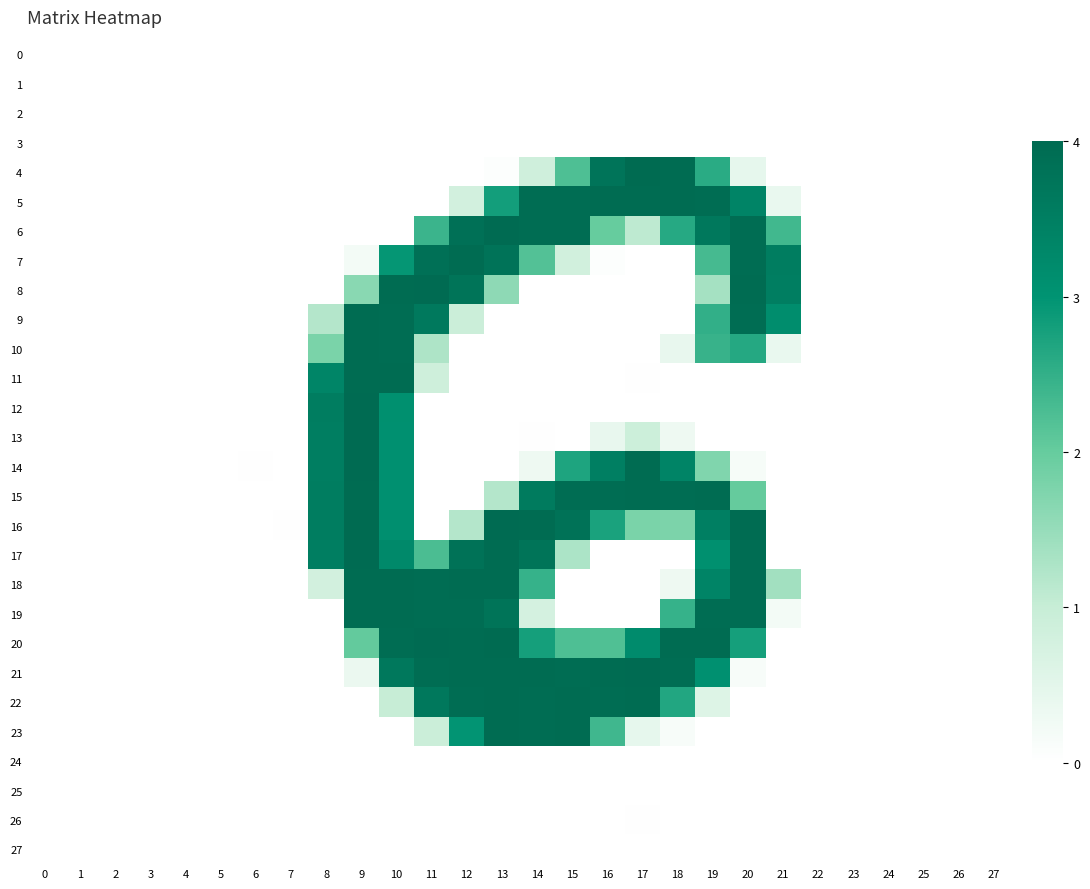

Reading left to right, extract all data points from this chart.

0: 0=0.0	1=0.0	2=0.0	3=0.0	4=0.0	5=0.0	6=0.0	7=0.0	8=0.0	9=0.7	10=0.0	11=0.0	12=0.2	13=0.0	14=0.4	15=0.0	16=0.0	17=0.0	18=0.0	19=0.0	20=0.0	21=0.0	22=0.0	23=0.0	24=0.0	25=0.0	26=0.0	27=0.0
1: 0=0.0	1=0.0	2=0.0	3=0.0	4=0.0	5=0.0	6=0.1	7=0.0	8=0.2	9=0.2	10=0.0	11=0.0	12=0.1	13=0.0	14=0.6	15=0.4	16=0.0	17=0.7	18=0.0	19=0.2	20=0.0	21=0.5	22=0.1	23=0.0	24=0.0	25=0.0	26=0.0	27=0.1
2: 0=0.0	1=0.0	2=0.0	3=0.0	4=0.0	5=0.0	6=0.0	7=0.0	8=0.0	9=0.0	10=0.5	11=0.0	12=0.0	13=0.2	14=0.0	15=0.0	16=0.2	17=0.1	18=0.2	19=0.0	20=0.0	21=0.0	22=0.0	23=0.0	24=0.0	25=0.0	26=0.0	27=0.0
3: 0=0.0	1=0.0	2=0.0	3=0.0	4=0.0	5=0.0	6=0.0	7=0.0	8=0.0	9=0.0	10=0.1	11=0.0	12=0.0	13=0.7	14=0.5	15=0.0	16=0.0	17=0.2	18=0.0	19=0.4	20=0.0	21=0.5	22=0.0	23=0.0	24=0.0	25=0.0	26=0.0	27=0.0
4: 0=0.0	1=0.9	2=0.5	3=0.0	4=0.9	5=0.5	6=0.0	7=0.3	8=0.0	9=0.1	10=0.0	11=0.6	12=0.0	13=3.5	14=54.2	15=141.9	16=239.3	17=255.0	18=253.0	19=164.7	20=27.9	21=0.7	22=0.0	23=0.0	24=0.0	25=0.2	26=0.0	27=0.0
5: 0=0.0	1=0.3	2=0.0	3=0.0	4=0.0	5=0.2	6=0.0	7=0.0	8=0.1	9=0.1	10=0.0	11=0.5	12=51.2	13=178.5	14=251.6	15=251.4	16=252.6	17=253.0	18=252.0	19=251.6	20=214.9	21=25.7	22=0.0	23=0.0	24=0.2	25=0.3	26=0.1	27=0.1
6: 0=0.0	1=0.0	2=0.5	3=0.0	4=0.0	5=0.0	6=0.0	7=0.0	8=0.0	9=0.4	10=0.3	11=153.7	12=245.9	13=253.5	14=251.5	15=251.3	16=126.5	17=69.5	18=167.2	19=233.9	20=251.9	21=150.1	22=0.0	23=0.0	24=0.0	25=0.0	26=0.8	27=0.4
7: 0=0.4	1=0.0	2=0.4	3=0.4	4=0.0	5=0.9	6=0.0	7=0.4	8=0.0	9=13.5	10=187.8	11=246.0	12=252.1	13=241.1	14=138.9	15=51.8	16=3.2	17=0.0	18=0.6	19=146.9	20=251.9	21=225.3	22=0.4	23=0.5	24=0.0	25=0.0	26=0.0	27=0.2
8: 0=0.0	1=0.9	2=0.0	3=0.0	4=0.1	5=0.2	6=0.2	7=0.0	8=0.3	9=103.8	10=252.9	11=253.1	12=241.0	13=101.1	14=0.0	15=0.8	16=0.0	17=0.0	18=0.0	19=85.8	20=252.3	21=224.9	22=0.0	23=0.0	24=0.3	25=0.0	26=0.0	27=0.0
9: 0=0.0	1=0.0	2=0.1	3=0.3	4=0.0	5=0.1	6=0.3	7=0.8	8=75.9	9=252.7	10=251.9	11=232.5	12=58.9	13=0.2	14=0.2	15=0.0	16=0.0	17=0.0	18=0.4	19=159.7	20=251.5	21=200.4	22=0.3	23=0.2	24=0.0	25=0.0	26=0.2	27=0.2
10: 0=0.5	1=0.2	2=0.0	3=0.1	4=0.7	5=0.0	6=0.7	7=0.5	8=113.6	9=252.8	10=251.6	11=80.4	12=0.0	13=0.1	14=0.0	15=0.2	16=0.0	17=0.4	18=26.7	19=156.3	20=167.5	21=25.5	22=0.1	23=0.2	24=0.0	25=0.0	26=0.2	27=0.2
11: 0=0.0	1=0.0	2=0.1	3=0.0	4=0.0	5=0.0	6=0.0	7=0.2	8=212.7	9=252.5	10=252.2	11=55.5	12=0.4	13=0.0	14=0.0	15=0.9	16=0.0	17=1.5	18=0.0	19=0.9	20=0.2	21=0.0	22=0.0	23=0.0	24=0.0	25=0.6	26=0.0	27=0.0
12: 0=0.0	1=0.0	2=0.2	3=0.0	4=0.0	5=0.0	6=0.0	7=0.0	8=226.2	9=253.3	10=196.8	11=0.6	12=0.0	13=0.3	14=0.0	15=0.0	16=0.0	17=0.0	18=0.0	19=0.5	20=0.0	21=0.0	22=0.0	23=0.0	24=0.2	25=0.5	26=0.0	27=0.0
13: 0=0.0	1=0.0	2=0.0	3=0.0	4=0.0	5=0.0	6=0.0	7=0.0	8=224.2	9=253.3	10=195.9	11=0.0	12=0.0	13=0.0	14=1.1	15=0.0	16=26.3	17=57.1	18=19.8	19=0.0	20=0.2	21=0.7	22=0.1	23=0.3	24=0.3	25=0.2	26=0.0	27=0.0
14: 0=0.4	1=0.0	2=0.5	3=0.0	4=0.8	5=0.0	6=1.0	7=0.4	8=224.7	9=253.1	10=196.2	11=0.0	12=0.4	13=0.0	14=19.5	15=171.5	16=222.5	17=252.4	18=214.6	19=109.7	20=10.8	21=0.0	22=0.8	23=0.4	24=0.0	25=0.0	26=0.0	27=1.0
15: 0=0.0	1=0.2	2=0.0	3=0.0	4=0.0	5=0.0	6=0.0	7=0.0	8=225.5	9=252.9	10=196.0	11=0.3	12=0.4	13=76.6	14=229.7	15=251.9	16=251.8	17=252.7	18=252.0	19=252.2	20=128.3	21=0.0	22=0.0	23=0.2	24=0.3	25=0.1	26=0.5	27=0.0
16: 0=0.0	1=0.1	2=0.0	3=0.2	4=0.5	5=0.3	6=0.0	7=1.1	8=225.8	9=254.1	10=197.3	11=0.1	12=76.4	13=253.2	14=252.7	15=244.0	16=174.4	17=114.1	18=112.7	19=222.9	20=252.5	21=0.0	22=0.0	23=0.0	24=0.0	25=0.4	26=0.0	27=0.4
17: 0=0.6	1=0.8	2=0.1	3=0.0	4=0.4	5=0.7	6=0.2	7=0.8	8=224.2	9=253.4	10=207.7	11=144.2	12=242.7	13=252.9	14=240.1	15=81.0	16=0.1	17=0.0	18=0.5	19=196.6	20=251.7	21=0.6	22=0.0	23=0.2	24=0.0	25=0.0	26=0.4	27=0.0
18: 0=0.0	1=0.3	2=0.0	3=0.4	4=0.6	5=0.6	6=0.1	7=0.0	8=51.0	9=252.8	10=252.3	11=251.7	12=252.2	13=252.7	14=157.3	15=0.7	16=0.0	17=0.0	18=19.1	19=214.8	20=251.9	21=88.3	22=0.5	23=0.6	24=0.6	25=0.2	26=0.0	27=0.0
19: 0=0.0	1=0.0	2=0.0	3=0.0	4=0.2	5=0.0	6=0.0	7=0.0	8=0.0	9=252.5	10=252.1	11=251.8	12=251.4	13=240.4	14=48.0	15=0.2	16=0.0	17=0.0	18=157.0	19=251.6	20=252.0	21=13.5	22=0.0	23=0.0	24=0.1	25=0.6	26=0.0	27=0.0
20: 0=0.4	1=0.0	2=0.0	3=0.0	4=0.0	5=0.0	6=0.4	7=0.0	8=0.5	9=128.6	10=251.5	11=253.6	12=253.0	13=254.2	14=178.1	15=141.5	16=141.2	17=203.6	18=253.0	19=252.6	20=177.6	21=0.0	22=0.4	23=0.0	24=0.0	25=0.0	26=0.4	27=0.8
21: 0=0.9	1=0.4	2=0.4	3=0.2	4=0.8	5=0.0	6=0.0	7=0.4	8=0.0	9=22.5	10=234.0	11=250.9	12=252.4	13=252.7	14=252.3	15=251.1	16=252.9	17=253.2	18=251.8	19=195.4	20=8.5	21=0.5	22=0.0	23=0.1	24=0.0	25=0.0	26=0.0	27=0.0
22: 0=0.0	1=0.2	2=0.2	3=0.0	4=0.0	5=0.0	6=0.0	7=0.8	8=0.5	9=0.0	10=63.4	11=234.0	12=251.4	13=252.8	14=251.3	15=252.2	16=251.6	17=252.4	18=169.5	19=37.9	20=0.3	21=0.2	22=0.0	23=0.0	24=0.0	25=0.0	26=0.0	27=0.0
23: 0=0.0	1=0.1	2=0.0	3=0.3	4=0.8	5=0.0	6=0.0	7=0.0	8=0.7	9=0.0	10=0.0	11=59.5	12=189.5	13=252.6	14=252.0	15=252.2	16=150.8	17=28.1	18=9.6	19=0.0	20=0.7	21=0.0	22=0.0	23=0.0	24=0.8	25=0.3	26=0.0	27=0.0
24: 0=0.0	1=0.0	2=0.0	3=0.0	4=0.0	5=0.0	6=0.0	7=0.0	8=0.0	9=0.2	10=0.0	11=0.0	12=0.0	13=0.4	14=0.1	15=0.2	16=0.0	17=0.5	18=0.0	19=0.0	20=0.3	21=0.6	22=0.0	23=0.0	24=0.0	25=0.0	26=0.0	27=0.1
25: 0=0.0	1=0.0	2=0.0	3=0.0	4=0.0	5=0.0	6=0.0	7=0.0	8=0.1	9=0.0	10=0.0	11=0.1	12=0.0	13=0.3	14=0.0	15=0.7	16=0.0	17=0.2	18=0.4	19=0.4	20=0.0	21=0.3	22=0.0	23=0.0	24=0.0	25=0.0	26=0.0	27=0.1
26: 0=0.1	1=0.0	2=0.0	3=0.0	4=0.1	5=0.0	6=0.1	7=0.1	8=0.0	9=0.0	10=0.0	11=0.2	12=0.5	13=0.4	14=0.0	15=0.9	16=0.0	17=1.1	18=0.0	19=0.6	20=0.0	21=0.0	22=0.1	23=0.1	24=0.0	25=0.0	26=0.0	27=0.1
27: 0=0.0	1=0.0	2=0.0	3=0.0	4=0.1	5=0.0	6=0.1	7=0.0	8=0.0	9=0.9	10=0.4	11=0.1	12=0.3	13=0.1	14=0.0	15=0.2	16=0.0	17=0.7	18=0.0	19=0.2	20=0.0	21=0.1	22=0.1	23=0.1	24=0.0	25=0.0	26=0.0	27=0.1